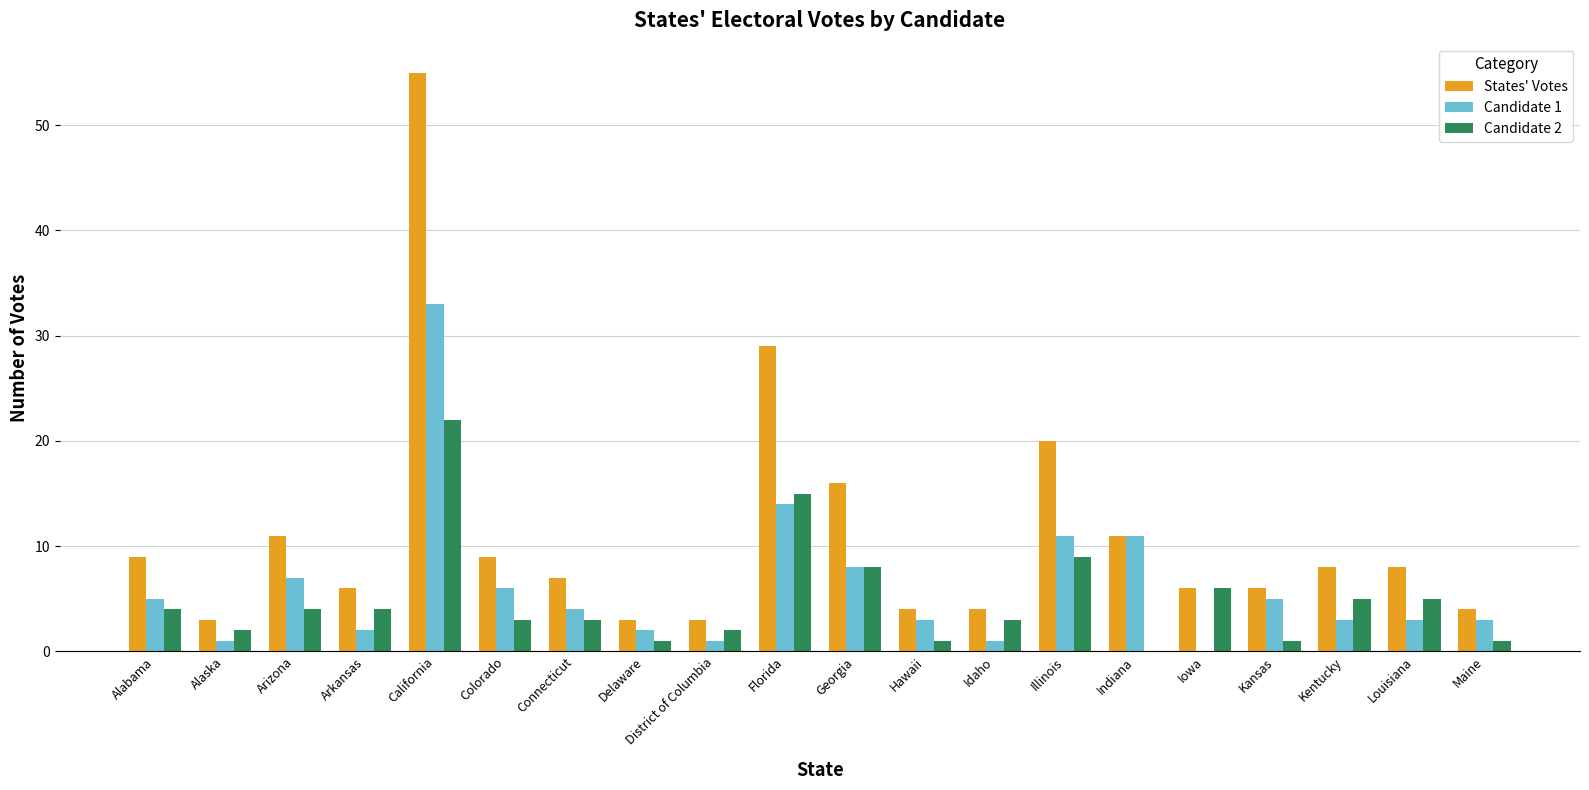

What is the maximum value shown in the chart?

55